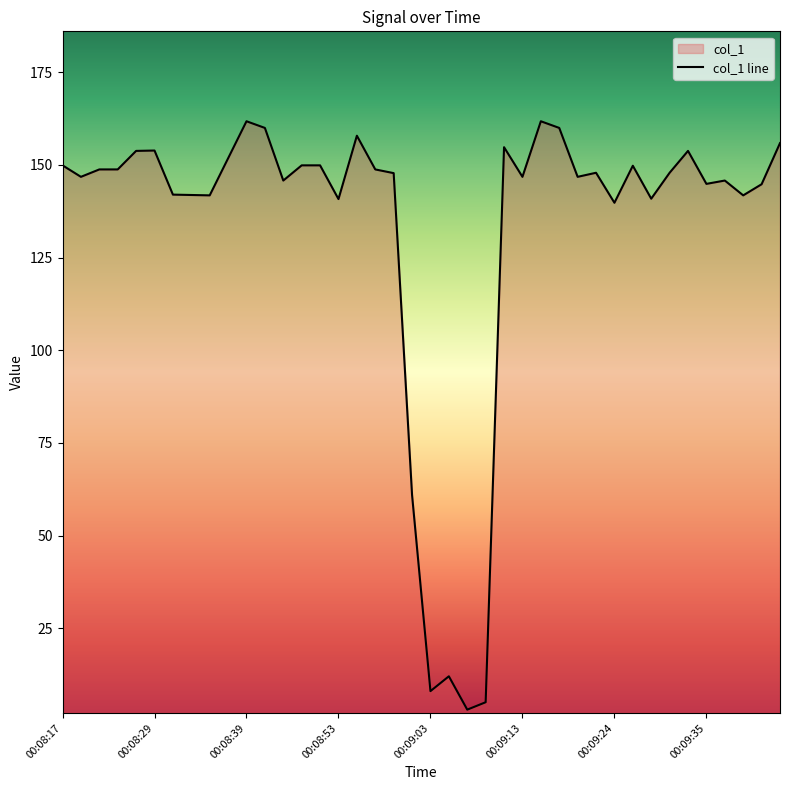

What is the value of the 23rd point from the left?

3.0